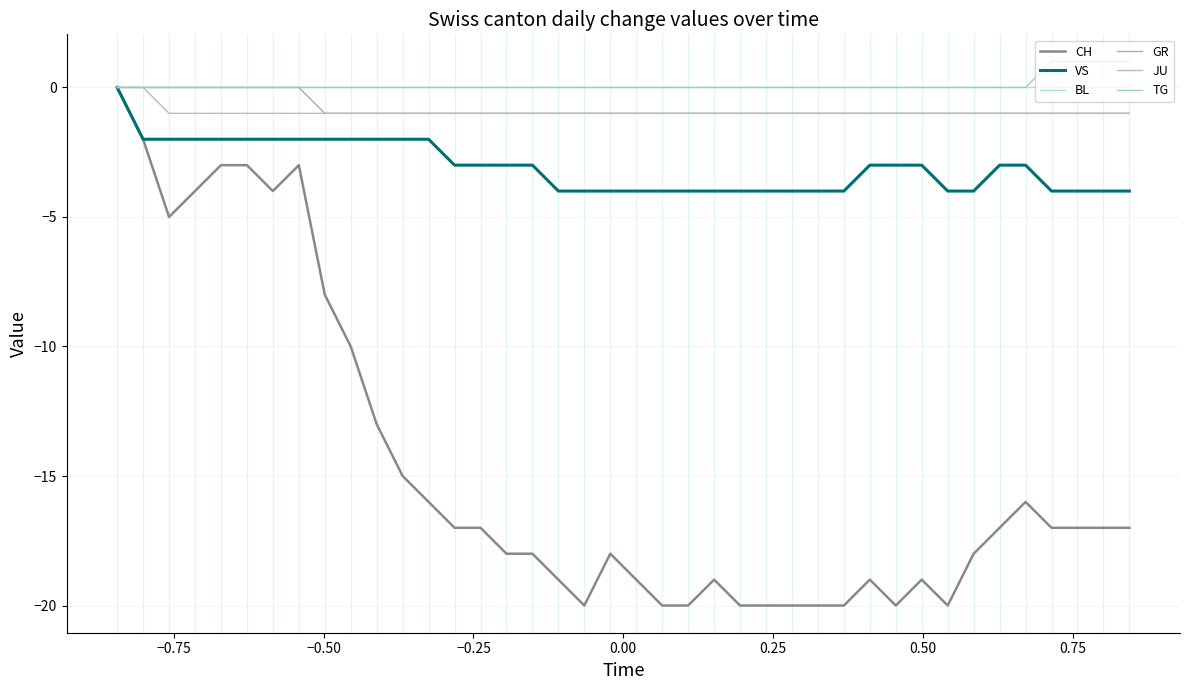

How many lines are shown in the chart?

6